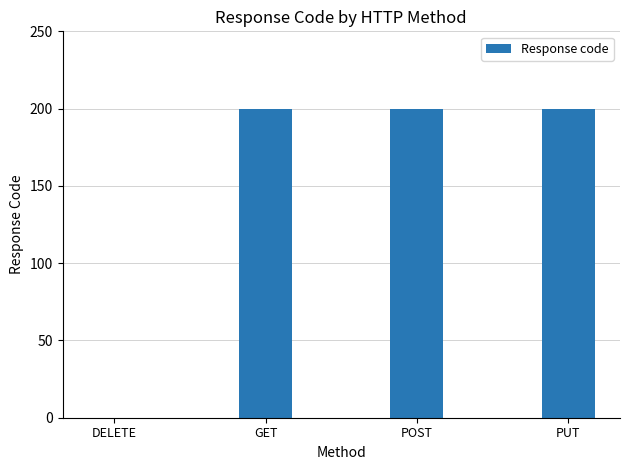

How many values are above zero?

3